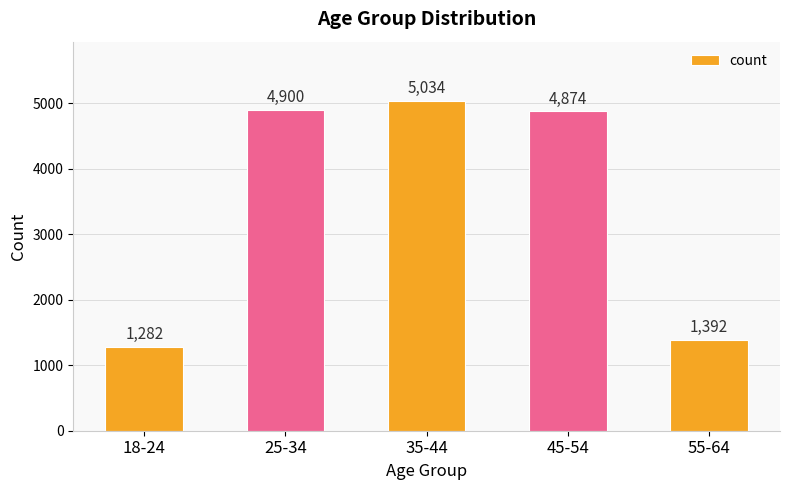

What is the maximum value shown in the chart?

5034